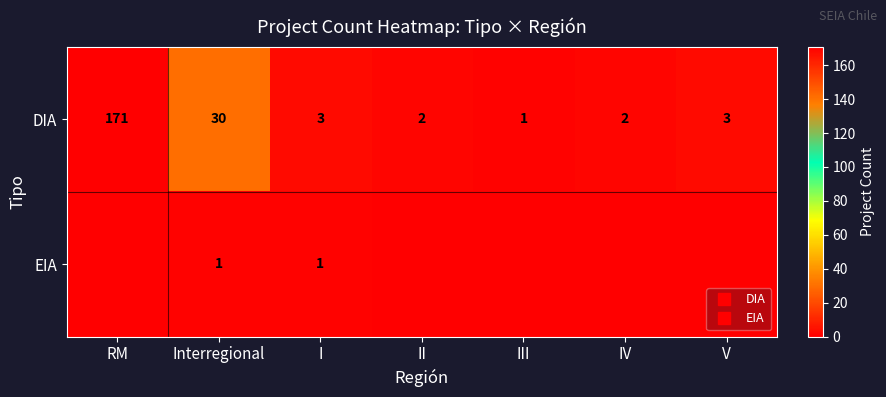

How many values in the DIA series are below 3?

3